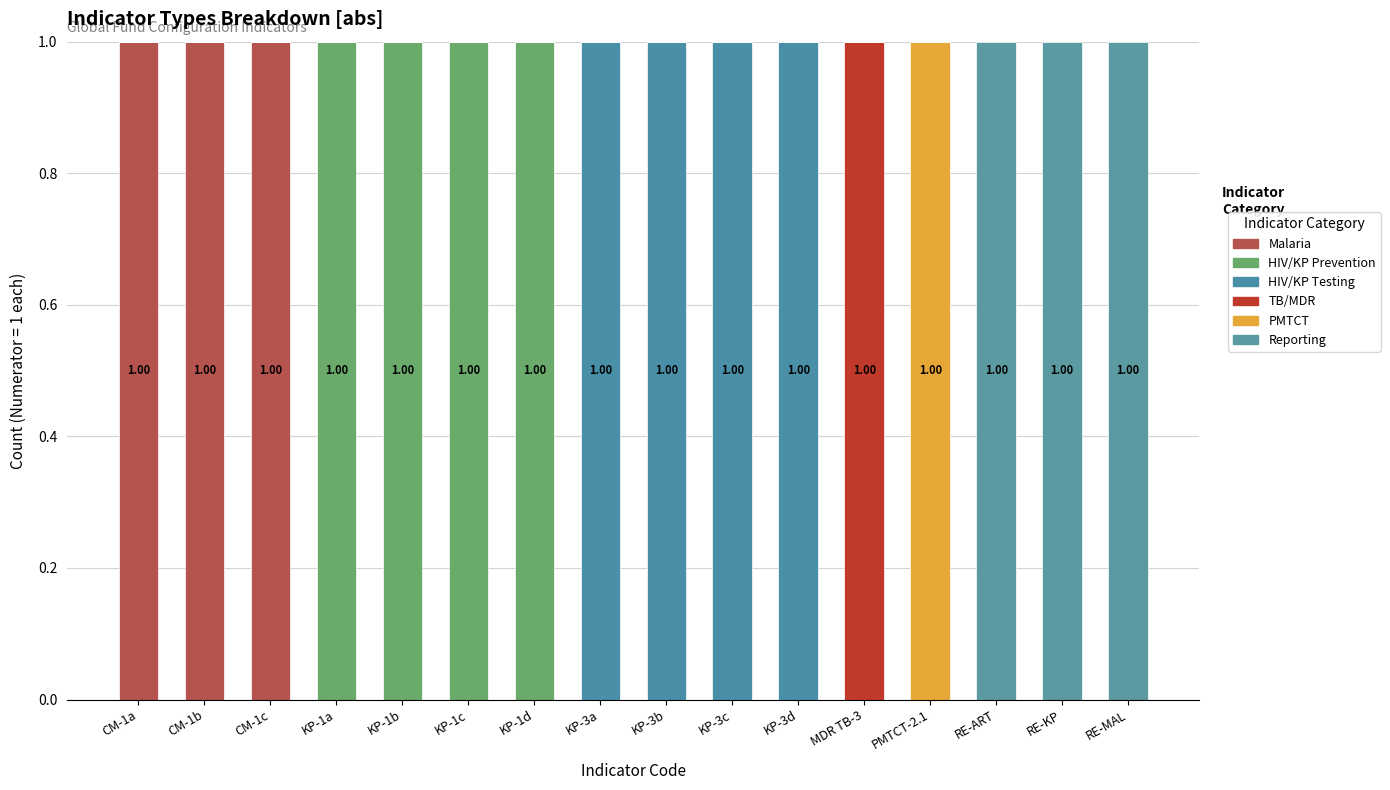

Are the bars grouped side by side (vs. stacked)?

No